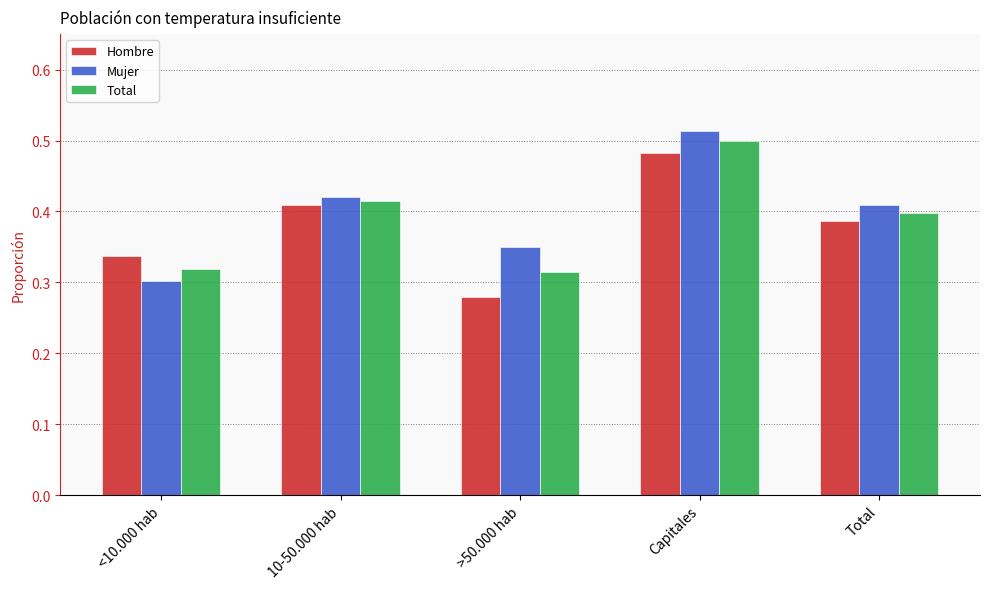

The value of Hombre at 10-50.000 hab is 0.4. True or false?

True